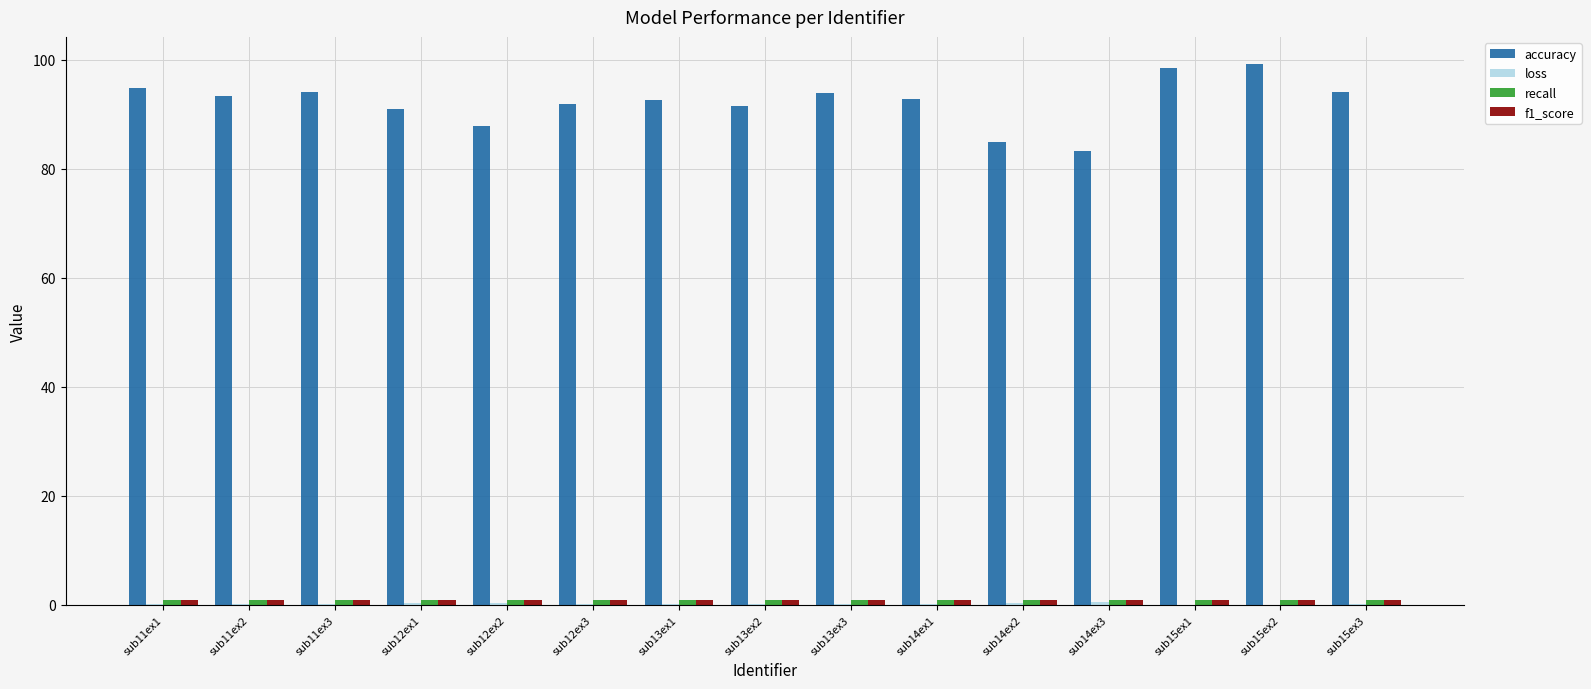

Which series has the largest total across all categories?

accuracy